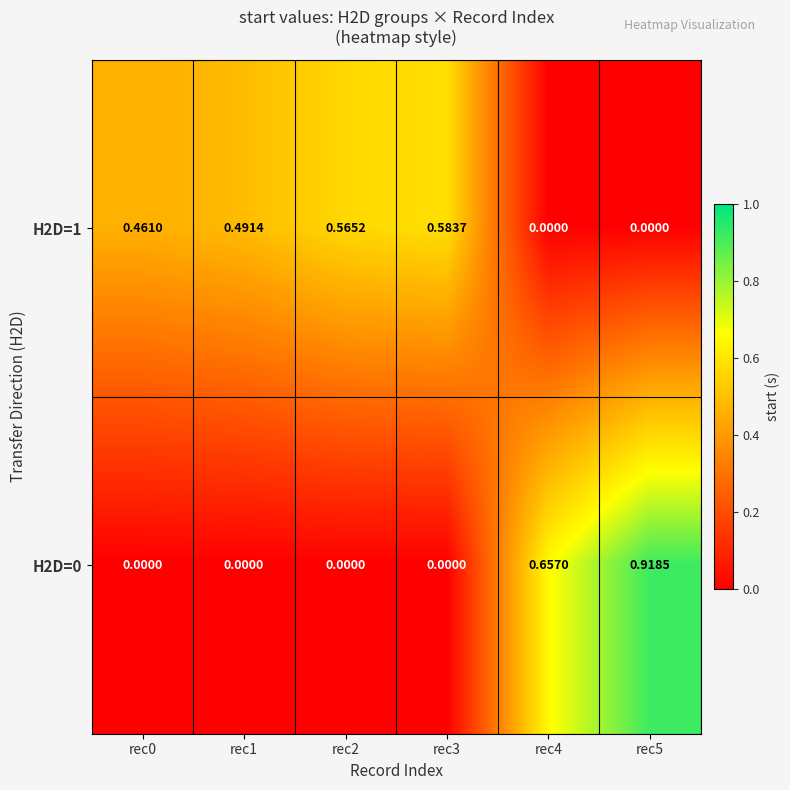

Is the value of H2D=0 at rec0 greater than the value of H2D=1 at rec3?

No